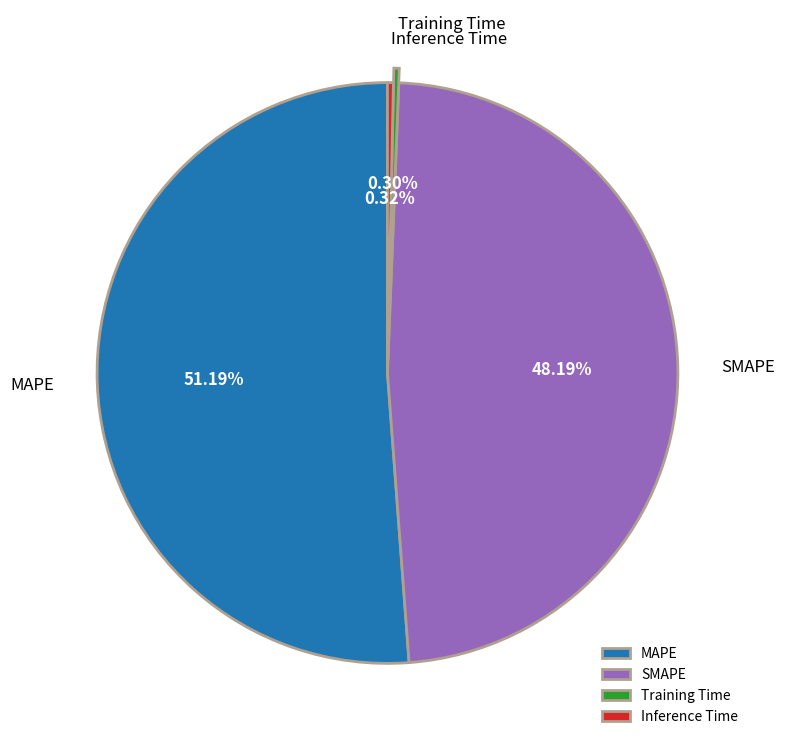

What is the largest slice in the pie chart?

MAPE